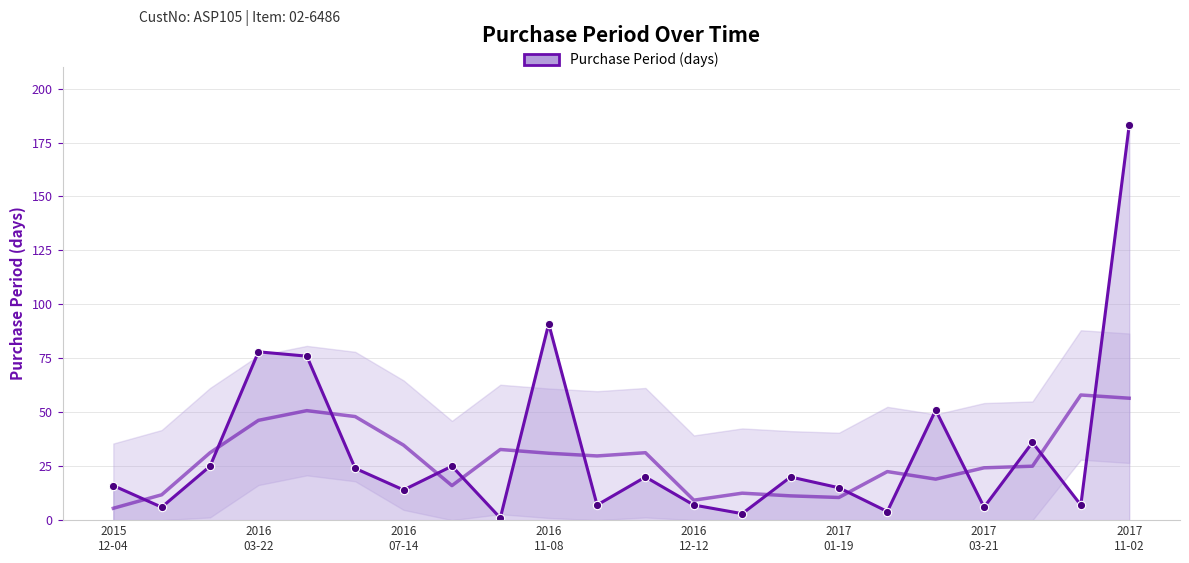

What is the sum of all values?

715